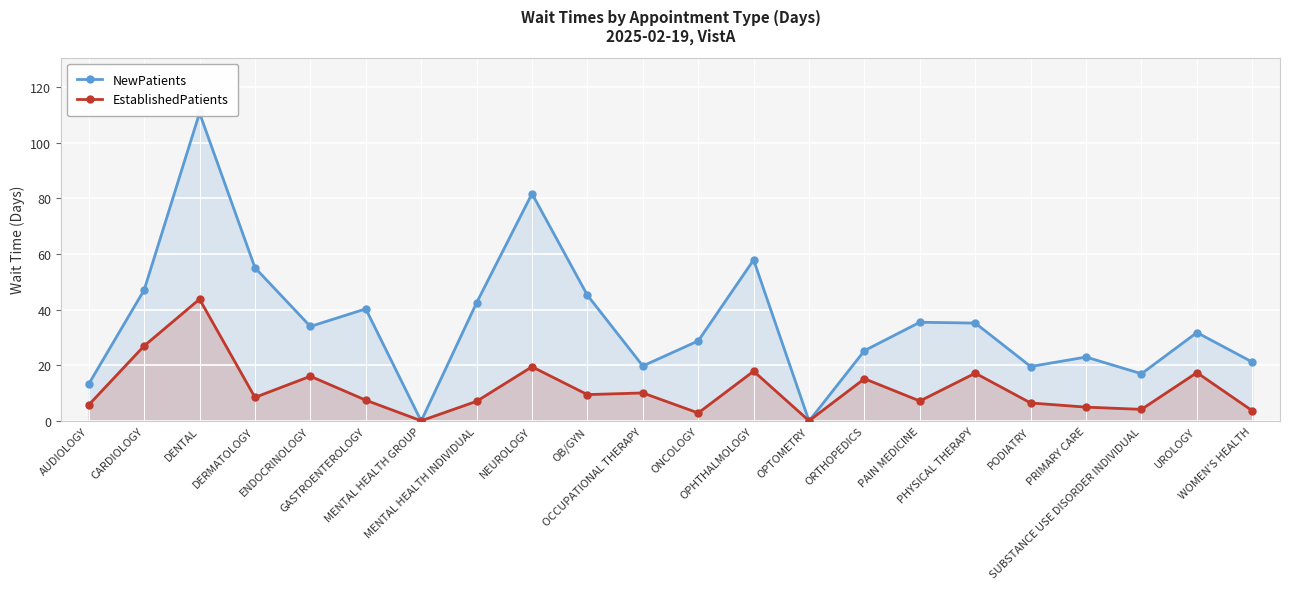

How many data points in NewPatients are less than 34?

11